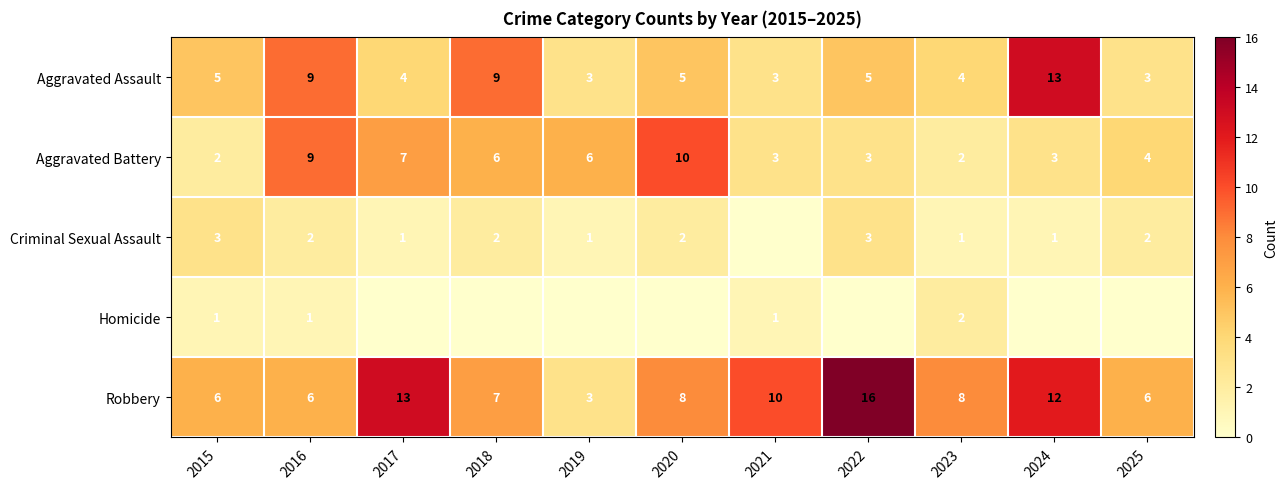

What is the difference between the maximum and second lowest values in the Aggravated Battery series?

8